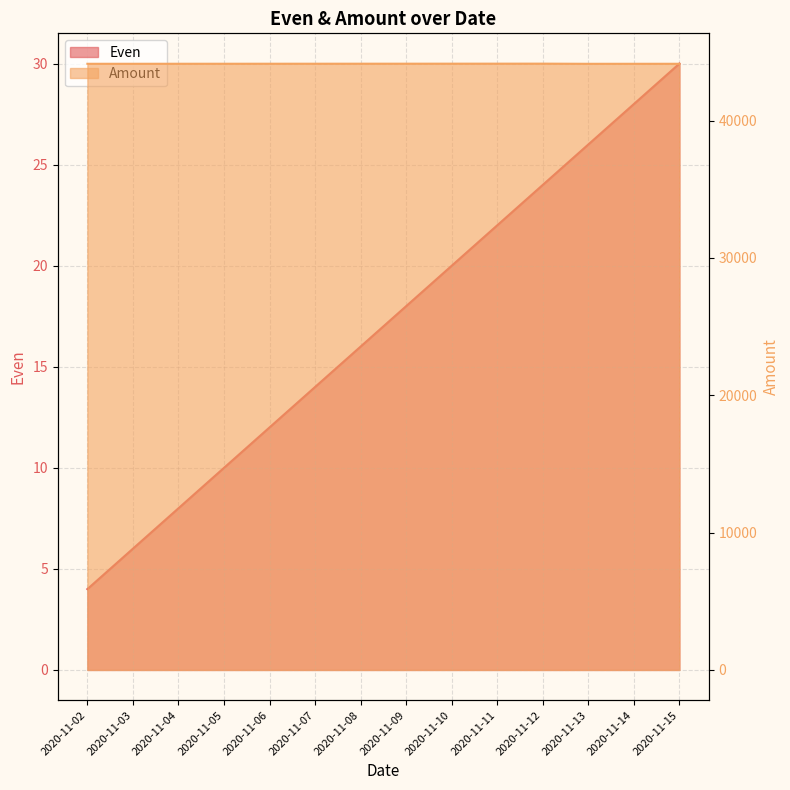

What is the difference between the second highest and minimum values in the Amount series?

10